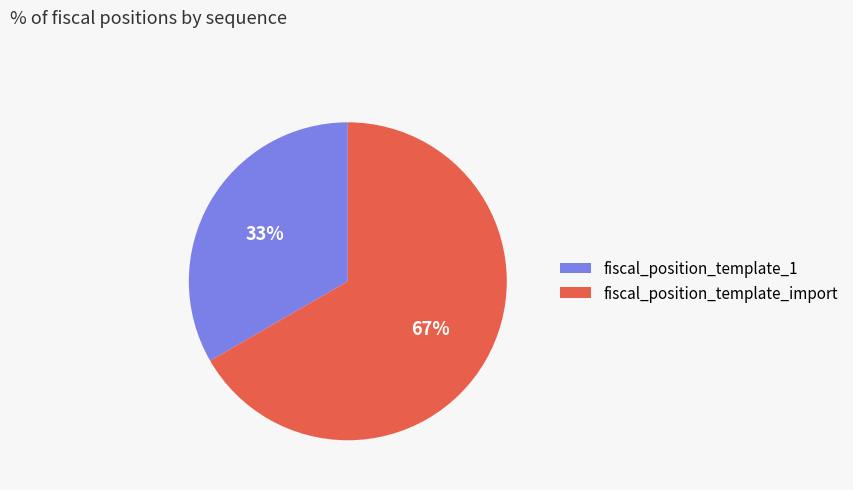

To the nearest percent, what is the average slice percentage?

50%